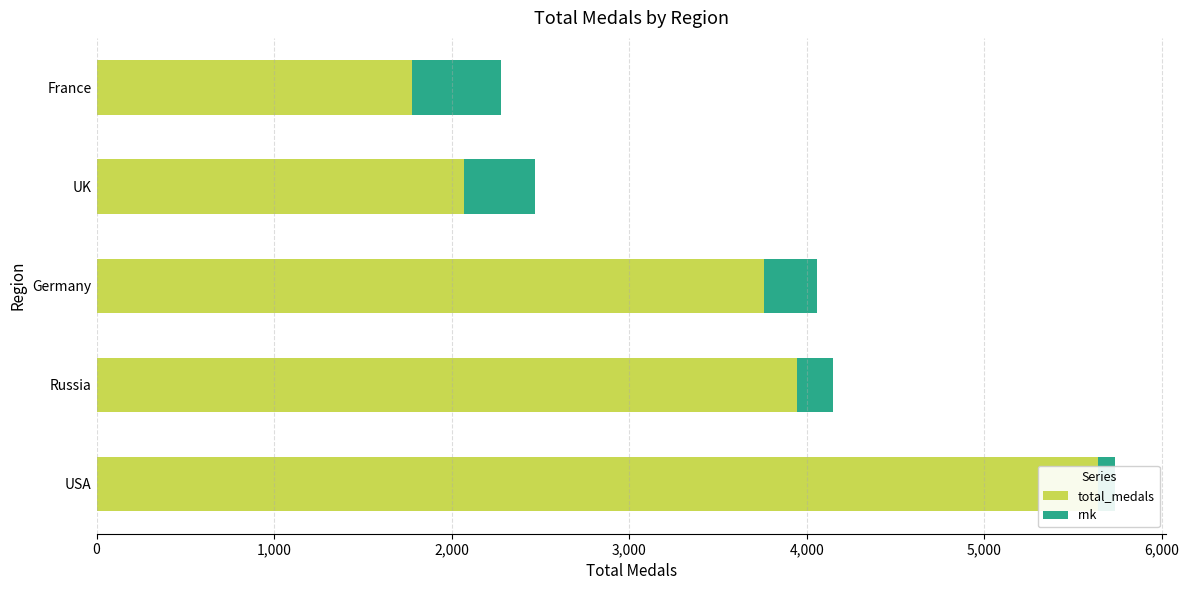

Count the rnk values in the range 200 to 400.

3